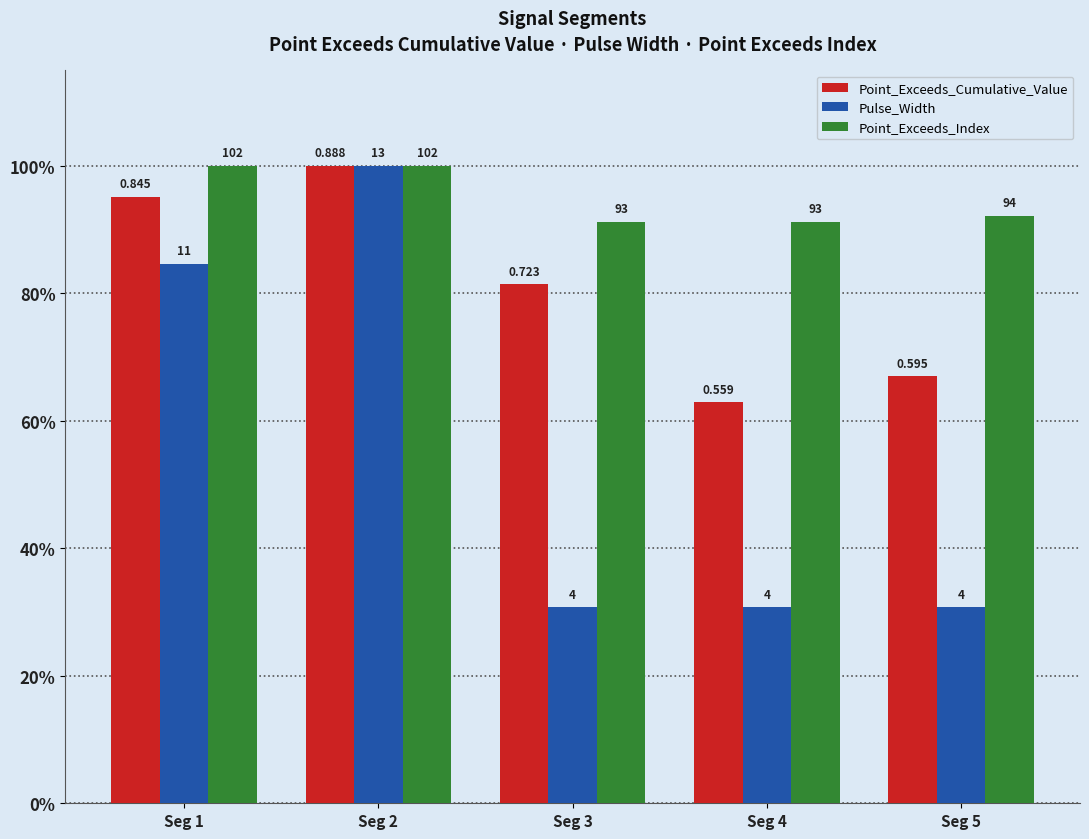

Which series has the largest total across all categories?

Point_Exceeds_Index